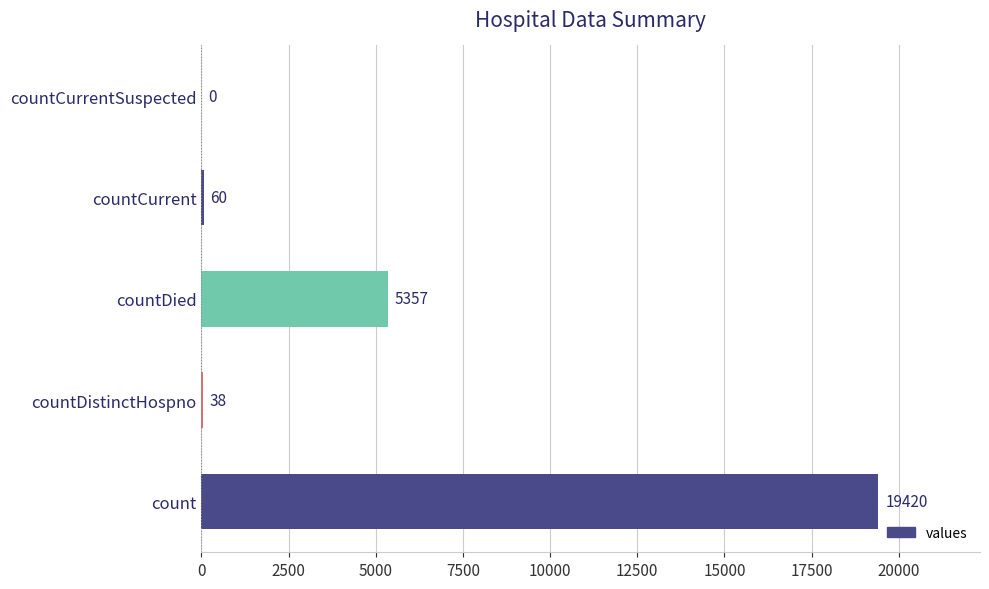

Where is the data nearest to the value 9710?

countDied